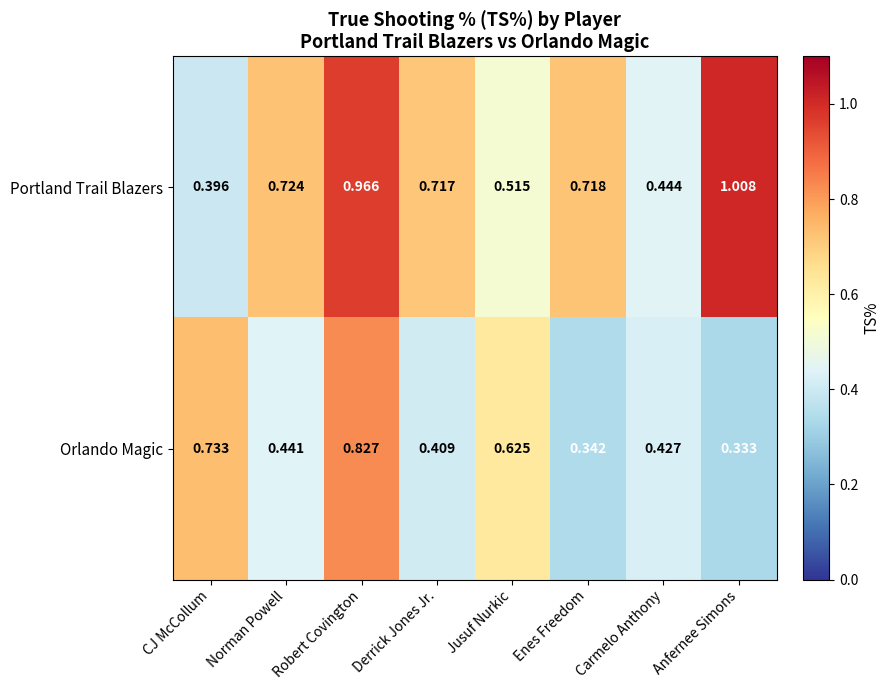

Is the value of Orlando Magic at Carmelo Anthony greater than the value of Portland Trail Blazers at Carmelo Anthony?

No